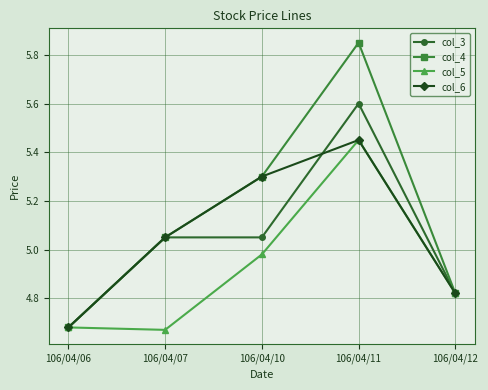

Which series has the largest total across all categories?

col_4